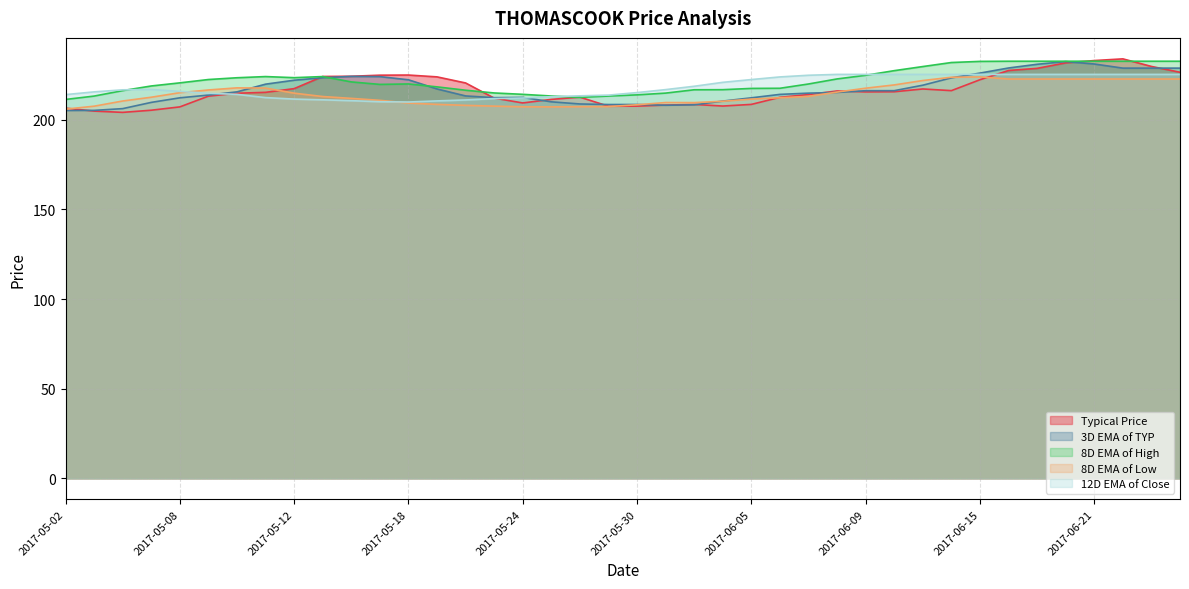

Is it true that 12D EMA of Close equals 55.8 at 2017-06-22?

False